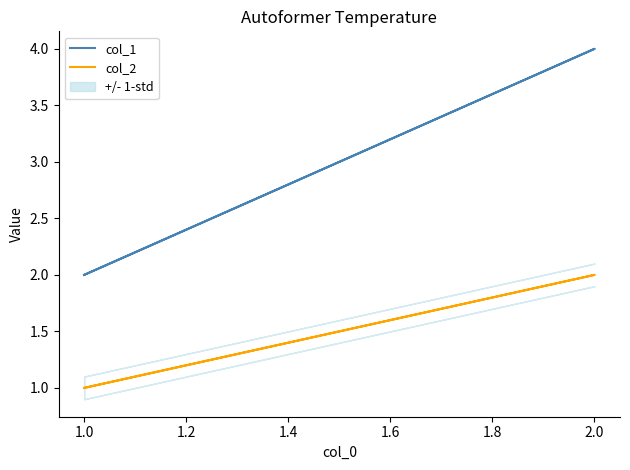

Which series has the largest range (max minus min)?

col_1